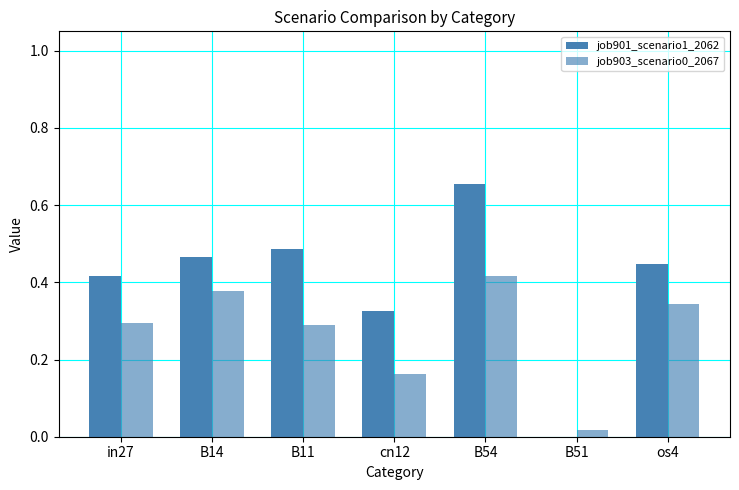

Is it true that job903_scenario0_2067 equals 0.6 at os4?

False